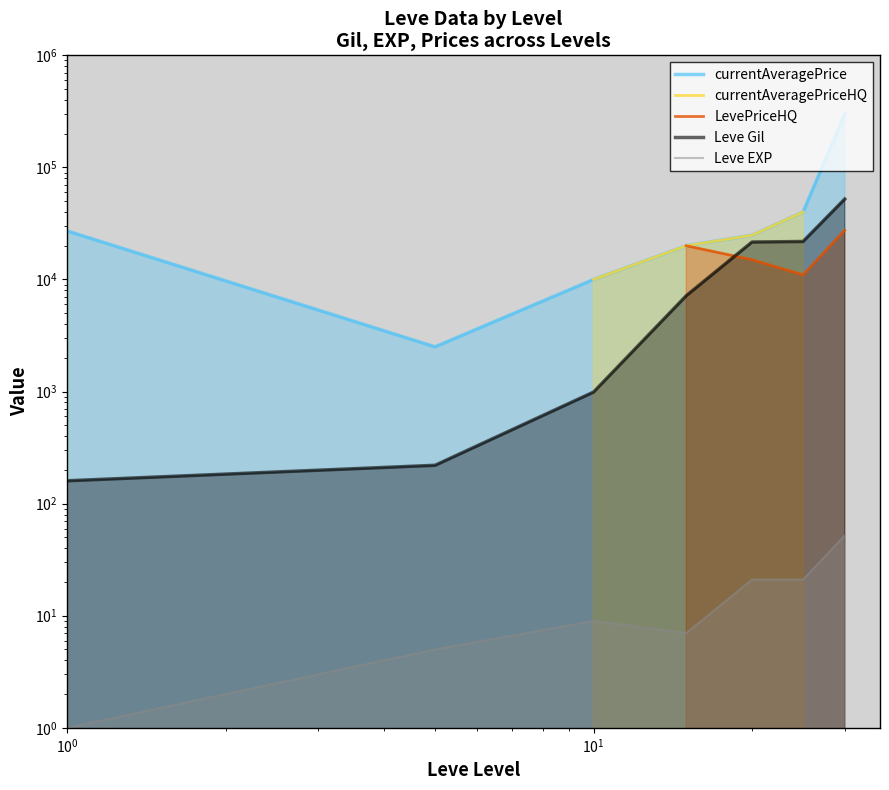

Which series has the largest range (max minus min)?

currentAveragePrice